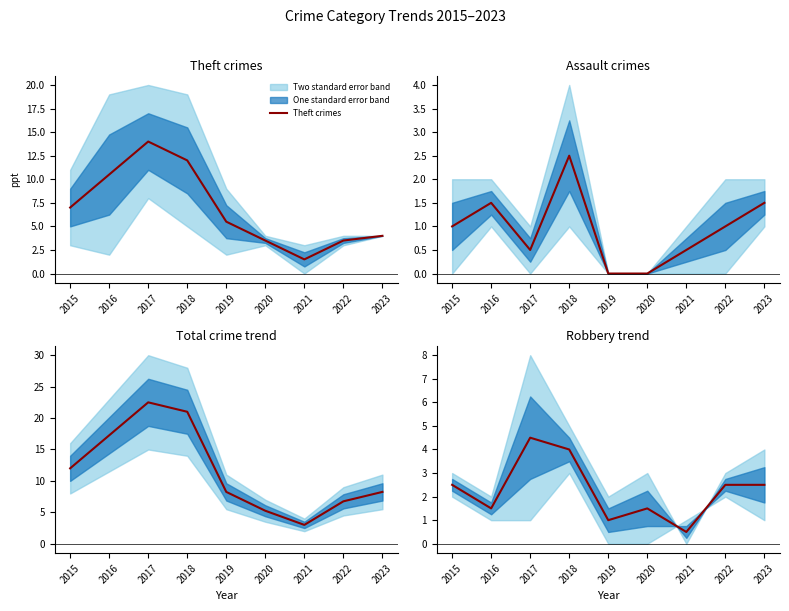

How many lines are shown in the chart?

4